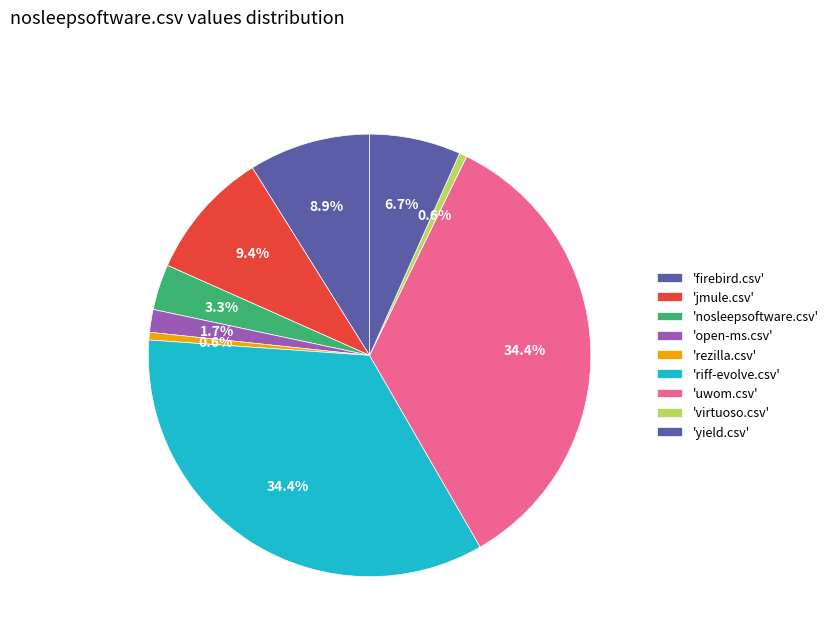

To the nearest percent, what is the difference between the largest and smallest slice percentages?

34%